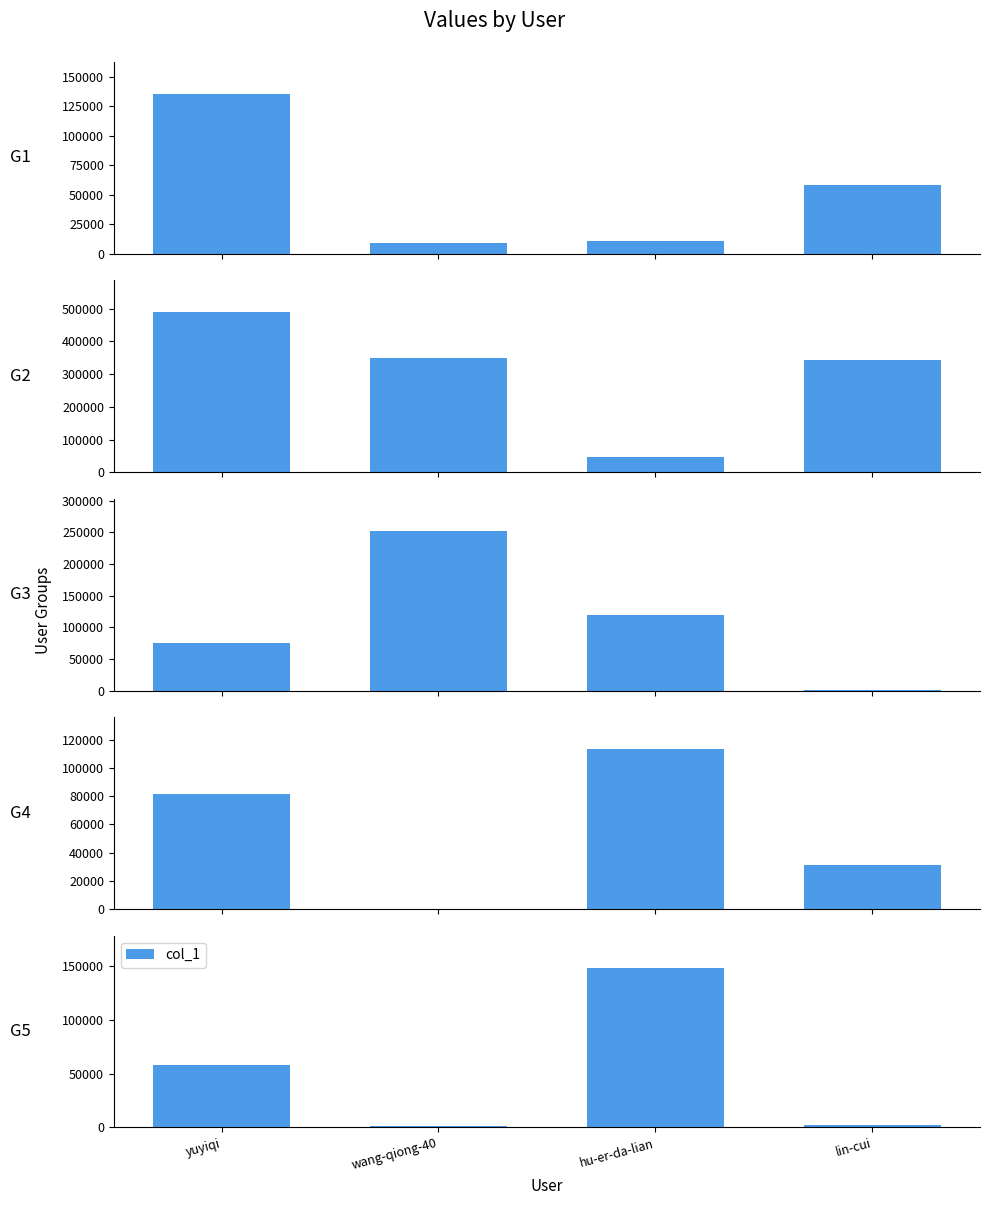

What is the difference between the values at yuyiqi and wang-qiong-40?

56237